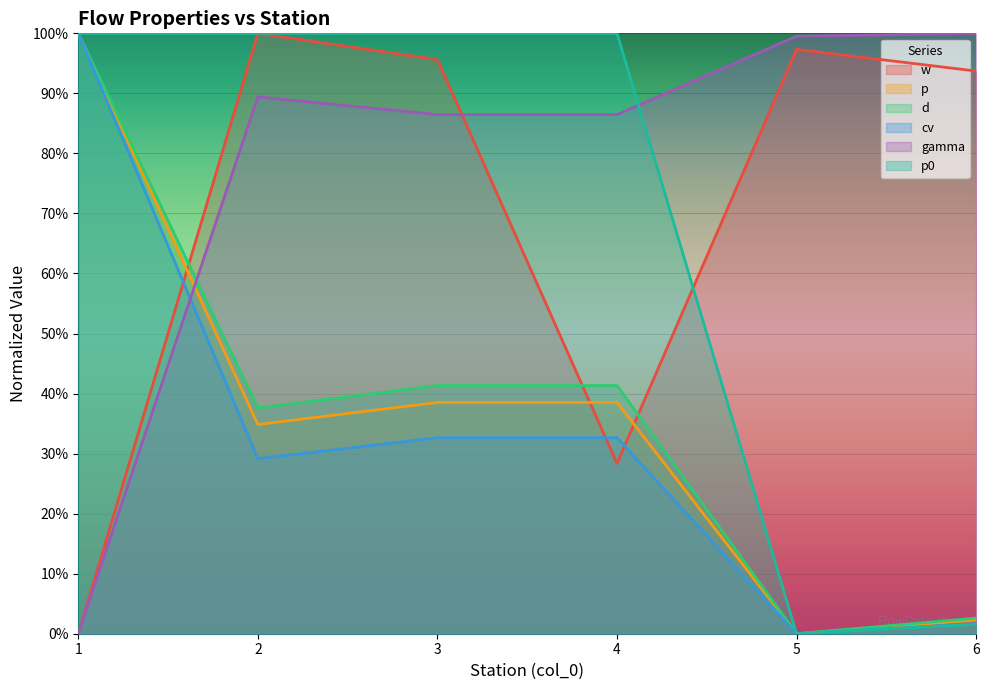

Which has a higher value, 1 or 3?

3